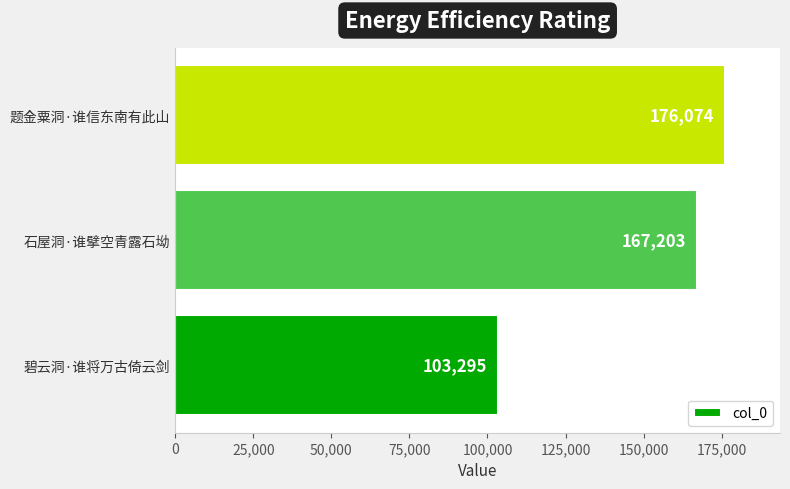

Where is the data nearest to the value 139684?

石屋洞·谁擘空青露石坳